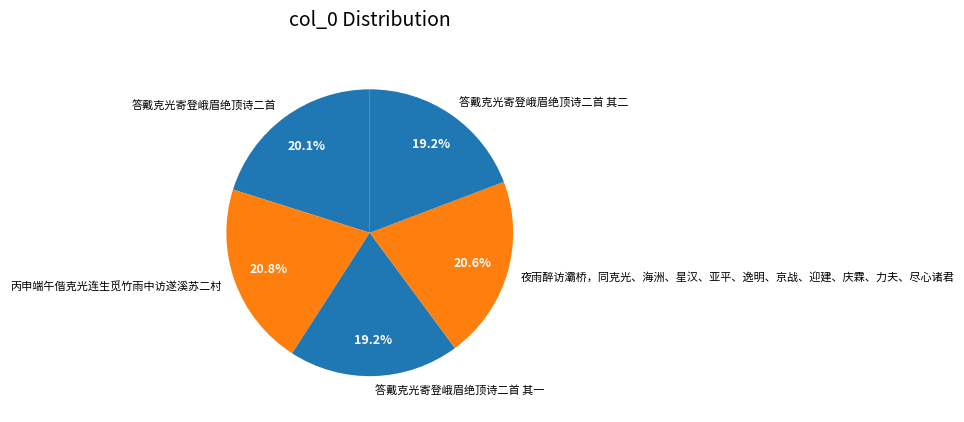

Which has a higher value, 答戴克光寄登峨眉绝顶诗二首 or 丙申端午偕克光连生觅竹雨中访遂溪苏二村?

丙申端午偕克光连生觅竹雨中访遂溪苏二村